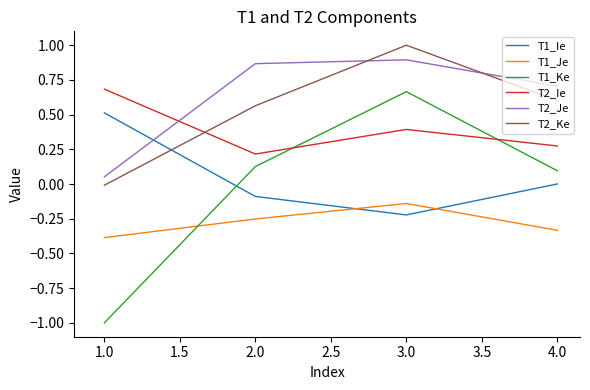

What is the greatest value displayed?

1.0